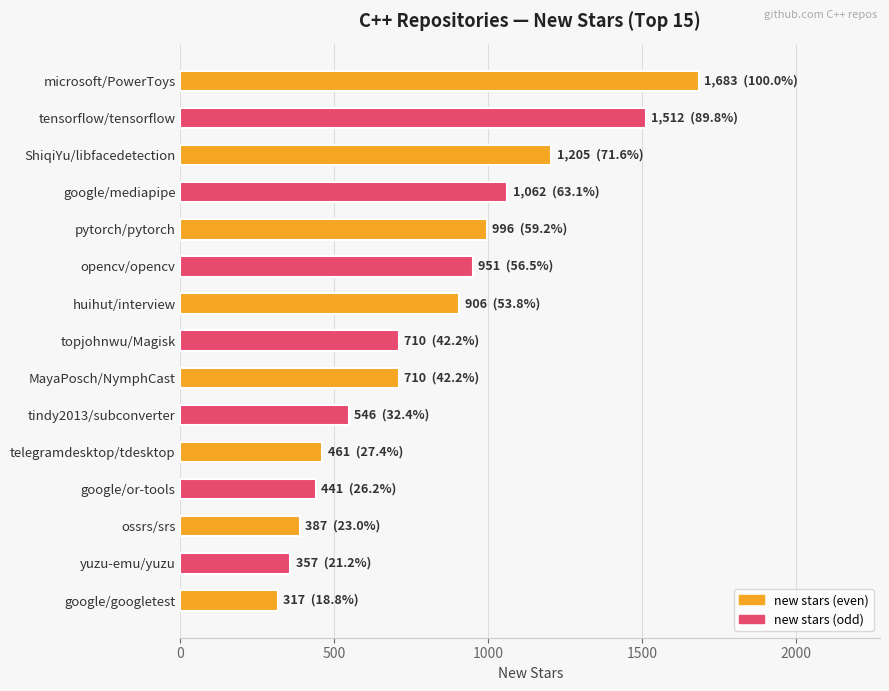

Reading top to bottom, extract all data points from this chart.

microsoft/PowerToys=1683	tensorflow/tensorflow=1512	ShiqiYu/libfacedetection=1205	google/mediapipe=1062	pytorch/pytorch=996	opencv/opencv=951	huihut/interview=906	topjohnwu/Magisk=710	MayaPosch/NymphCast=710	tindy2013/subconverter=546	telegramdesktop/tdesktop=461	google/or-tools=441	ossrs/srs=387	yuzu-emu/yuzu=357	google/googletest=317